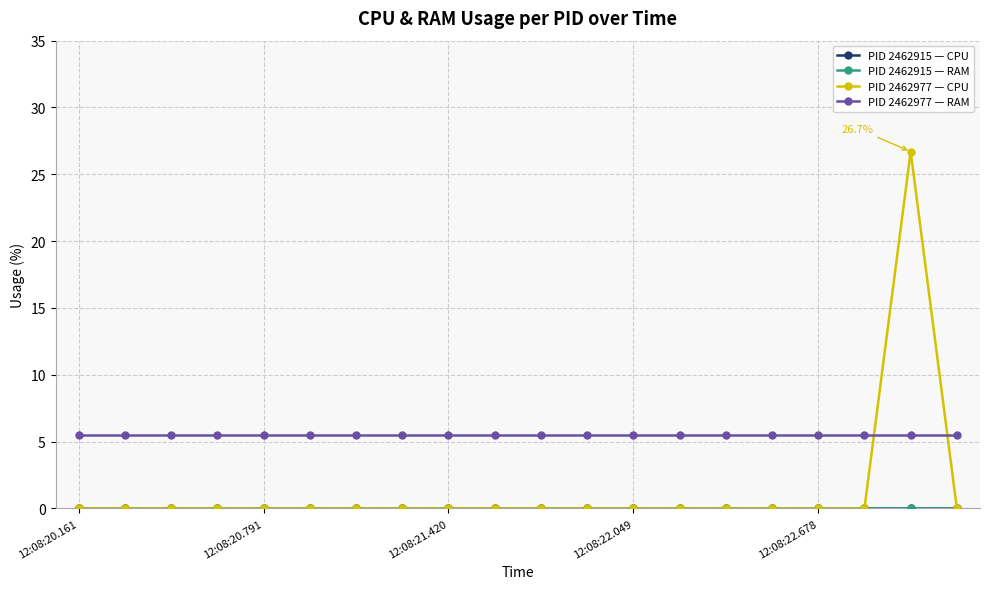

Reading left to right, list all the values displayed in this chart.

PID 2462915 — CPU: 0.0	0.0	0.0	0.0	0.0	0.0	0.0	0.0	0.0	0.0	0.0	0.0	0.0	0.0	0.0	0.0	0.0	0.0	0.0	0.0
PID 2462915 — RAM: 0.0	0.0	0.0	0.0	0.0	0.0	0.0	0.0	0.0	0.0	0.0	0.0	0.0	0.0	0.0	0.0	0.0	0.0	0.0	0.0
PID 2462977 — CPU: 0.0	0.0	0.0	0.0	0.0	0.0	0.0	0.0	0.0	0.0	0.0	0.0	0.0	0.0	0.0	0.0	0.0	0.0	26.7	0.0
PID 2462977 — RAM: 5.5	5.5	5.5	5.5	5.5	5.5	5.5	5.5	5.5	5.5	5.5	5.5	5.5	5.5	5.5	5.5	5.5	5.5	5.5	5.5